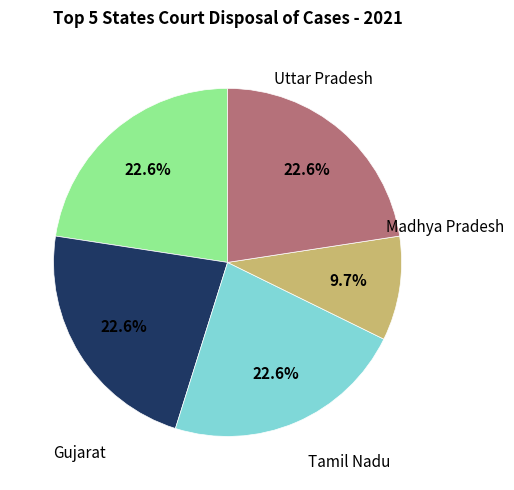

Is there a majority slice in this chart?

No